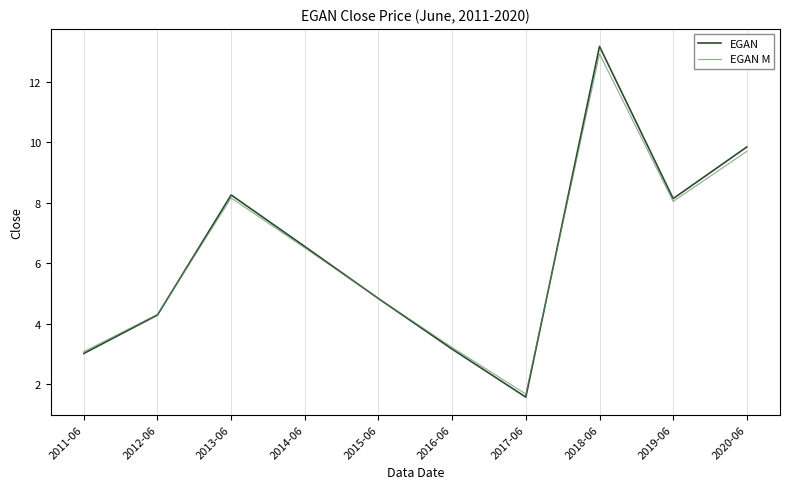

True or false: EGAN M has more than 2 interior local peaks.

False